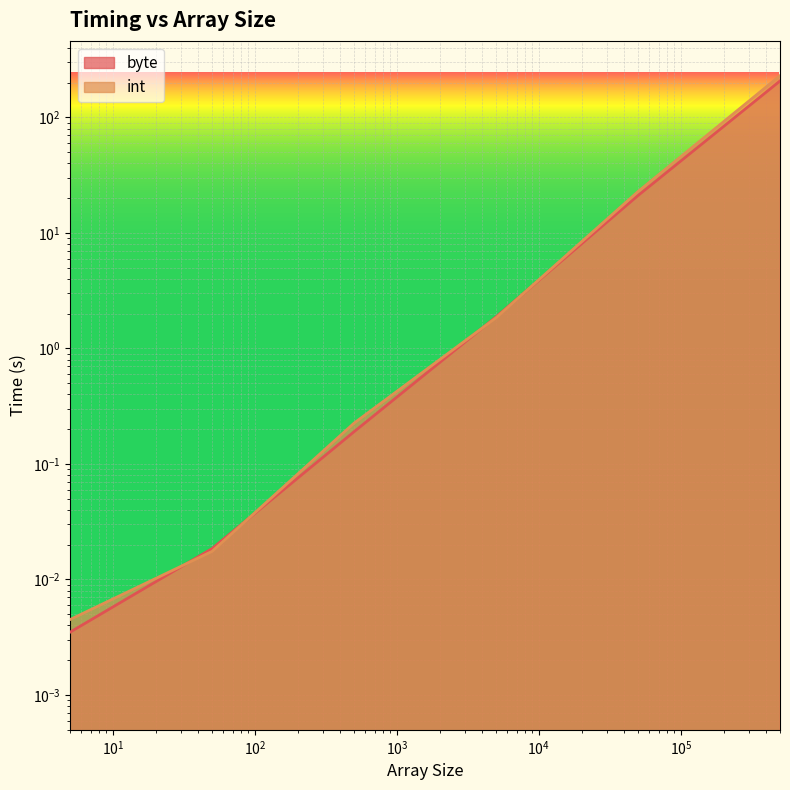

How many categories are shown in the chart?

6